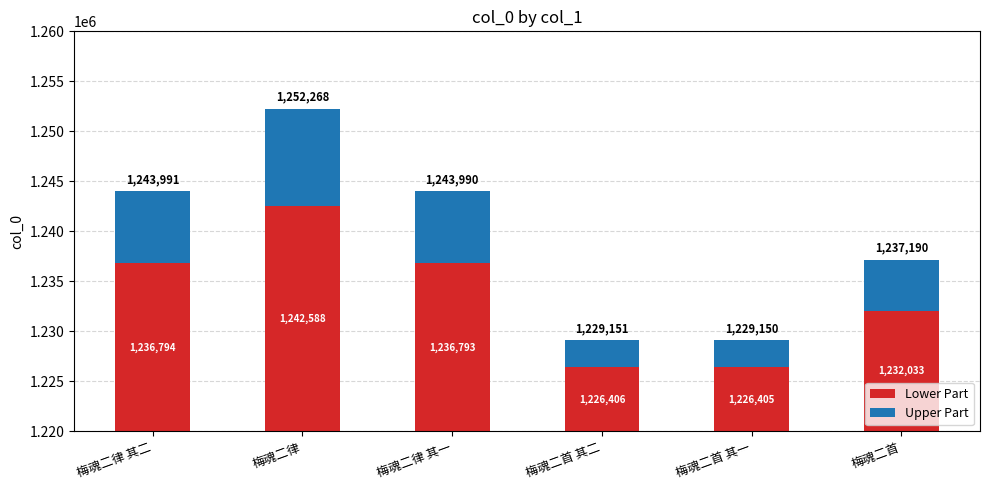

How many bars are there in total?

12